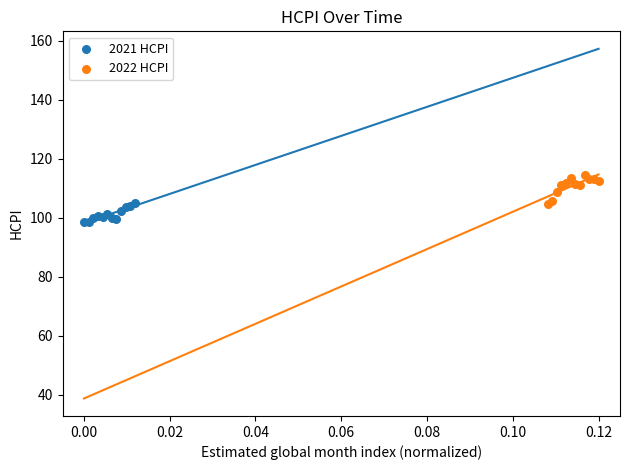

Which series contains the highest Y value?

2022 HCPI